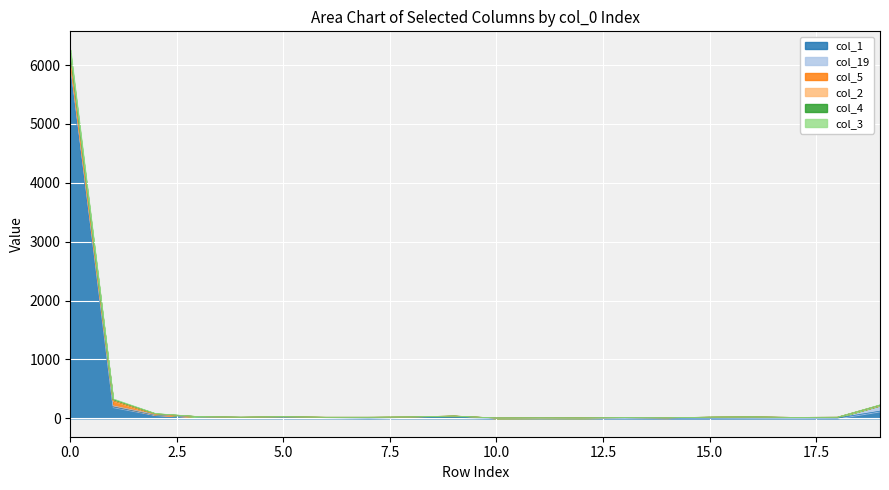

At which label does col_1 reach its minimum?

14